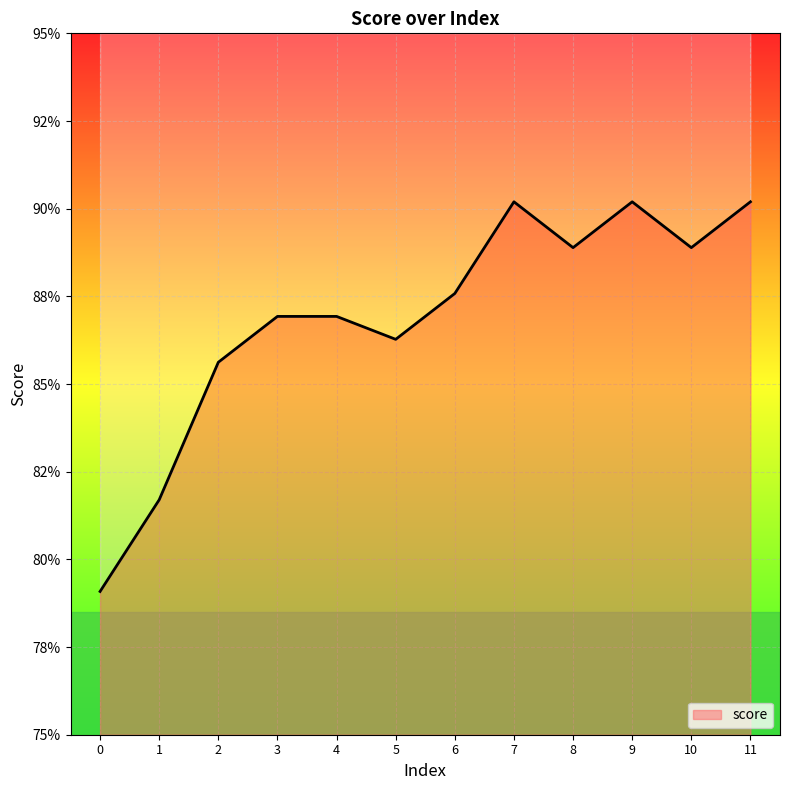

What is the approximate value at 4?

0.9